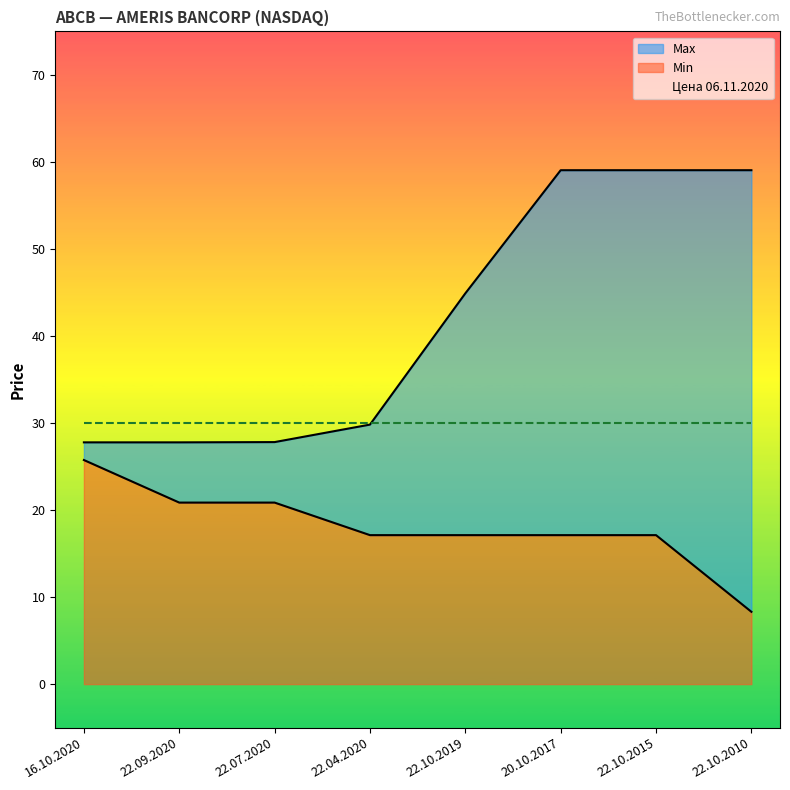

What is the sum of the Min values at 22.10.2015 and 22.07.2020?

38.0